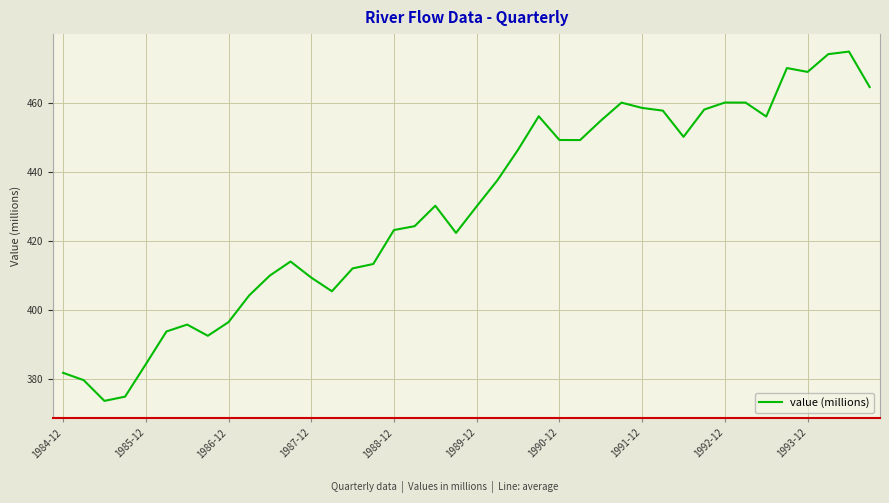

What is the minimum value shown in the chart?

373.8